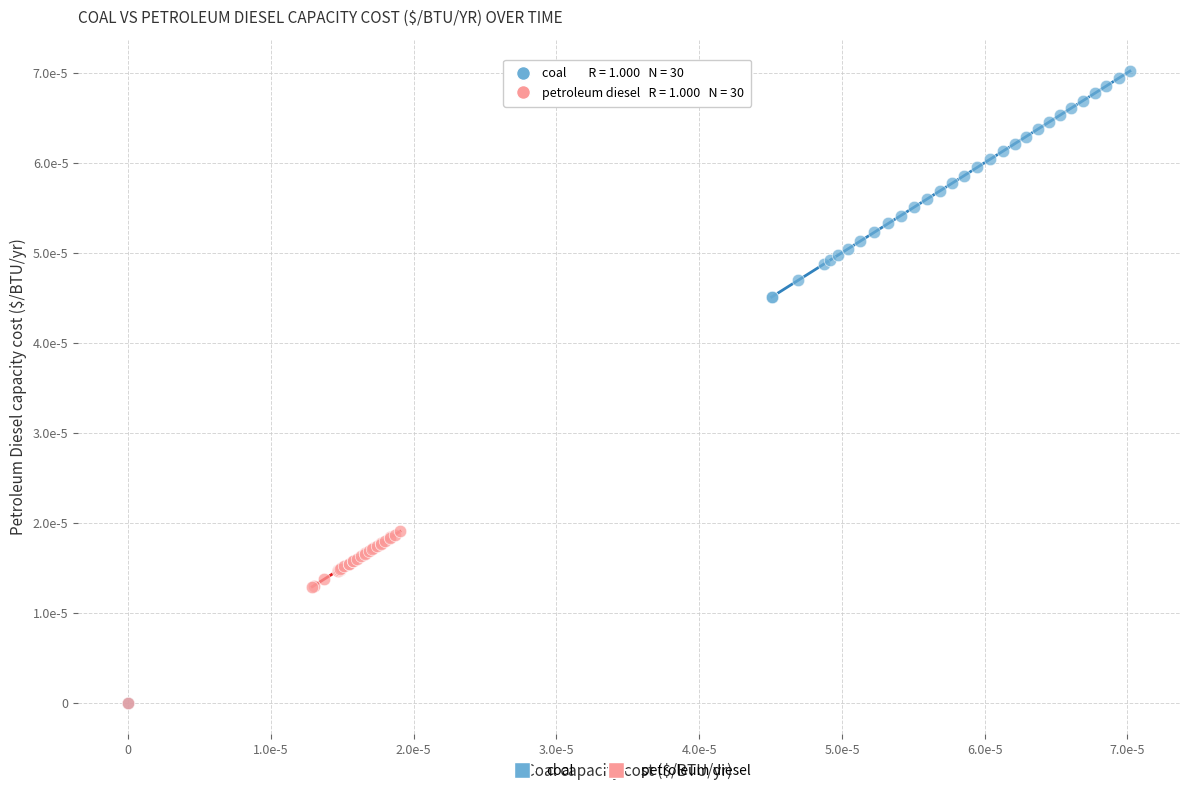

Which series has the largest Y range (max minus min)?

coal